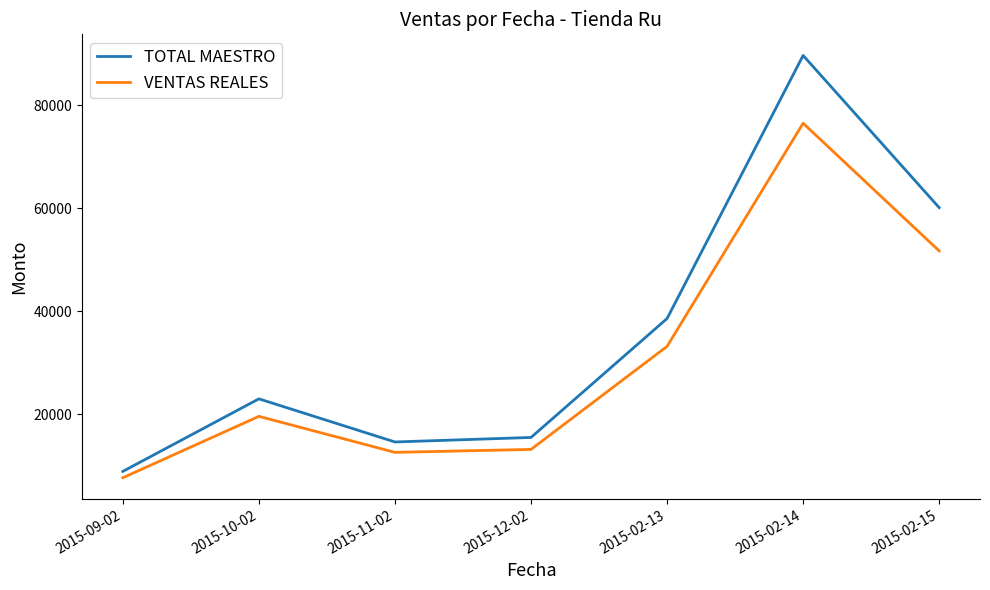

List the series in order of their overall mean, highest first.

TOTAL MAESTRO, VENTAS REALES